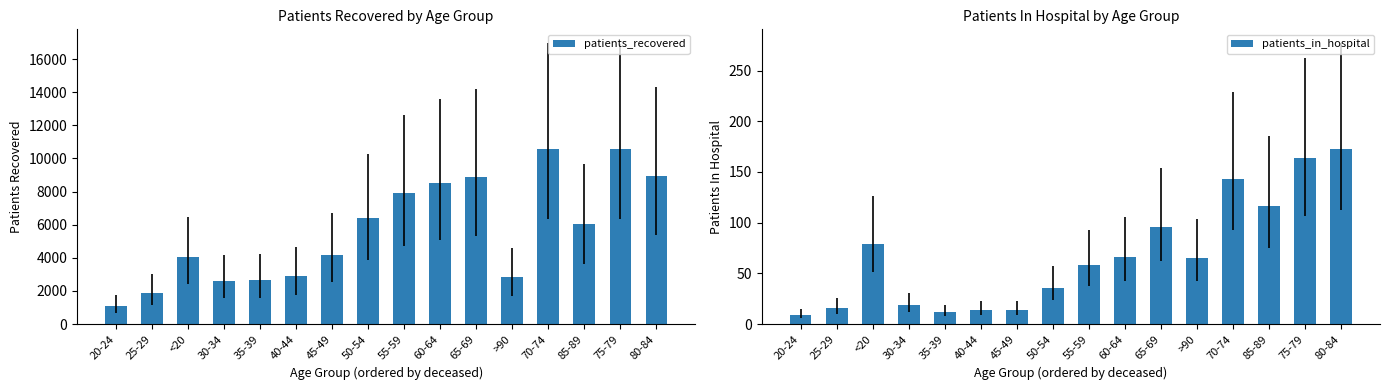

List the series in order of their overall mean, highest first.

patients_recovered, patients_in_hospital